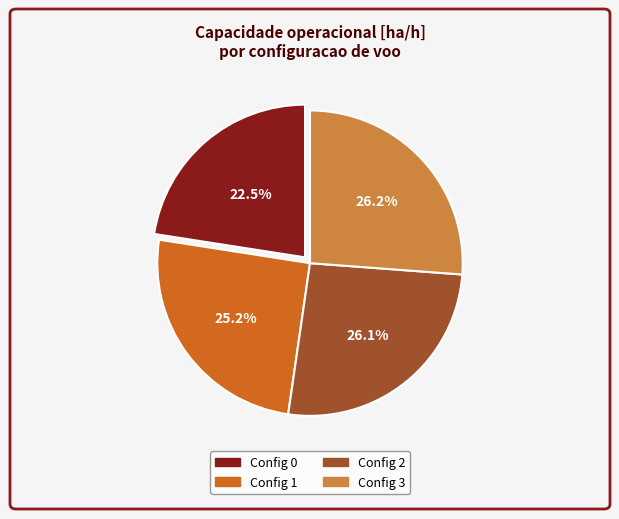

Does any single category account for the majority?

No